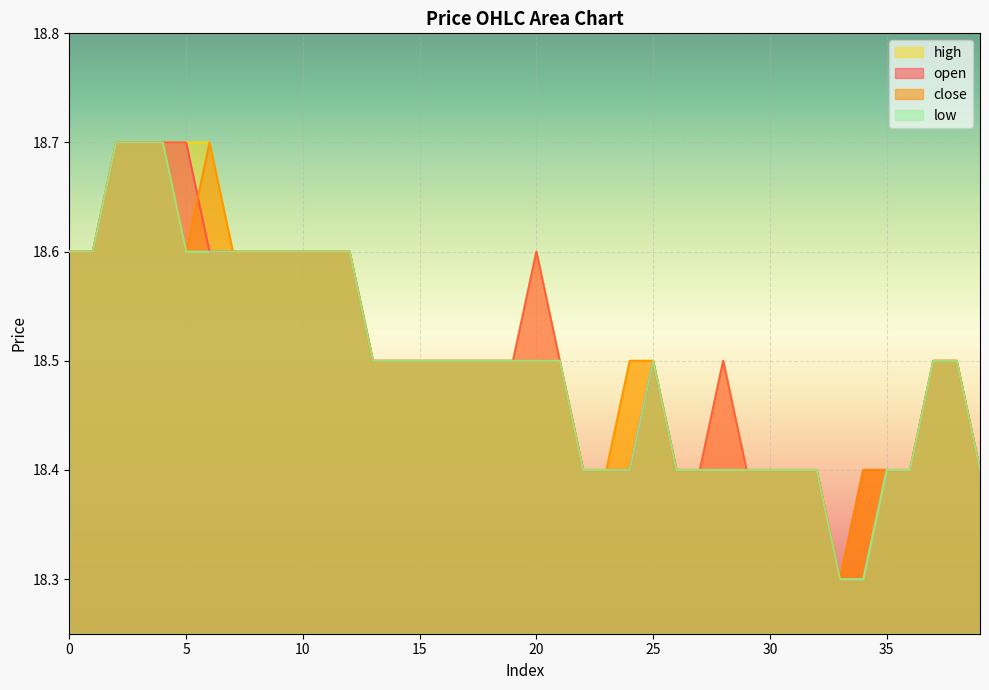

At 13, list the series in order from largest to smallest.

open, close, high, low